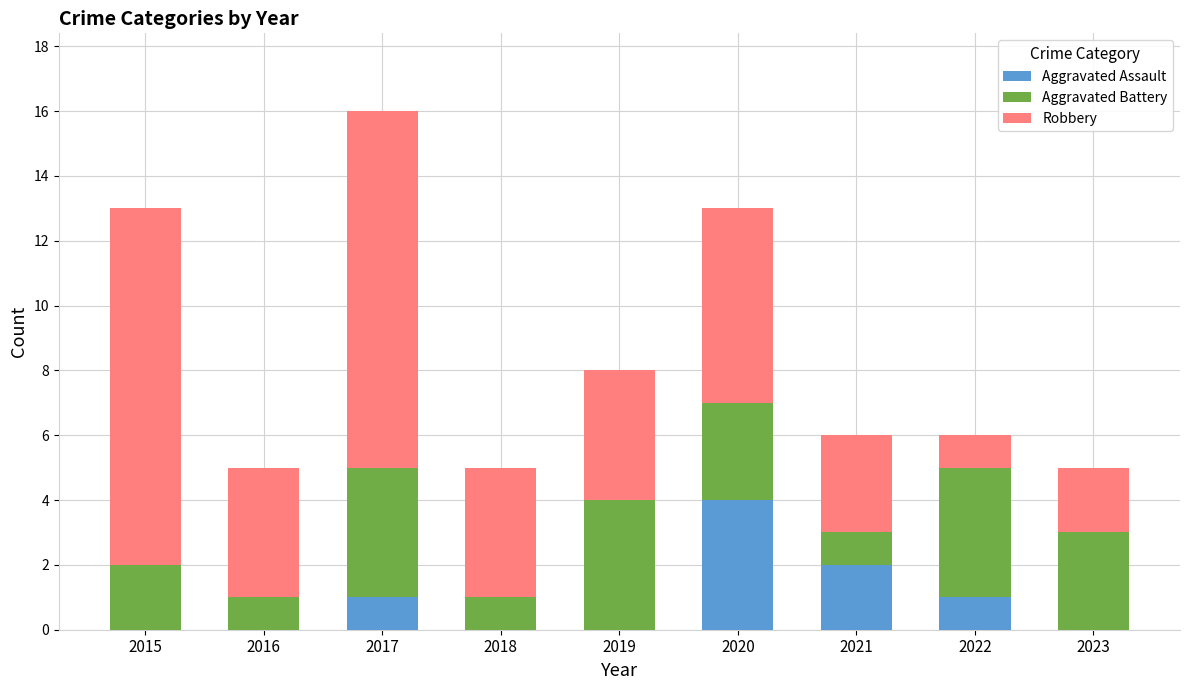

What is the total value across all series at 2023?

5